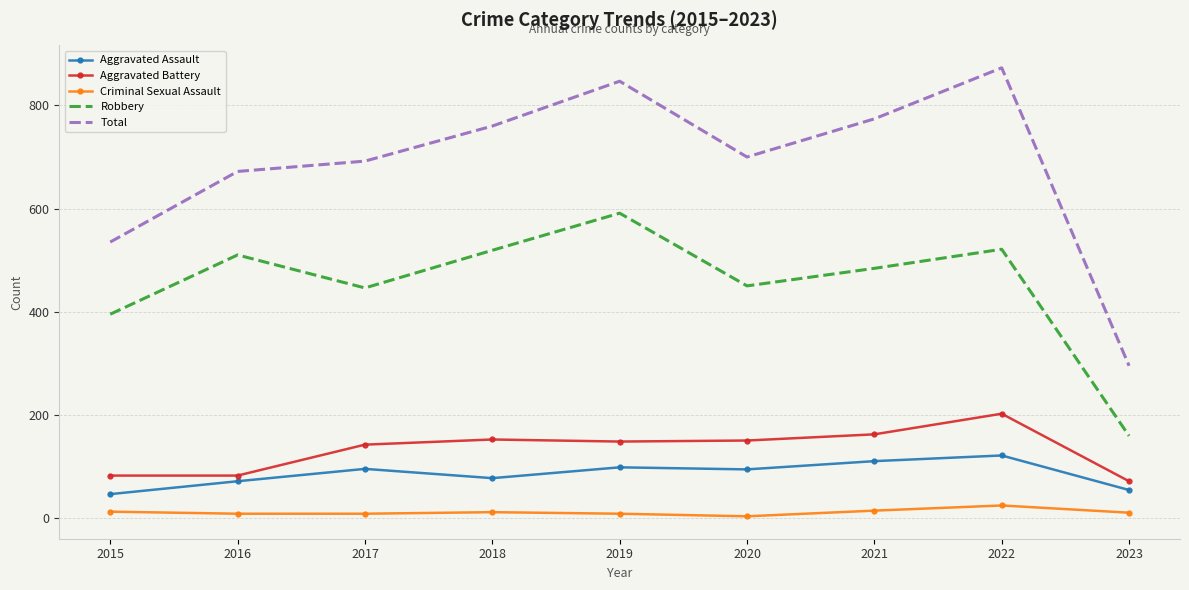

Is it true that Aggravated Battery equals 142 at 2017?

True